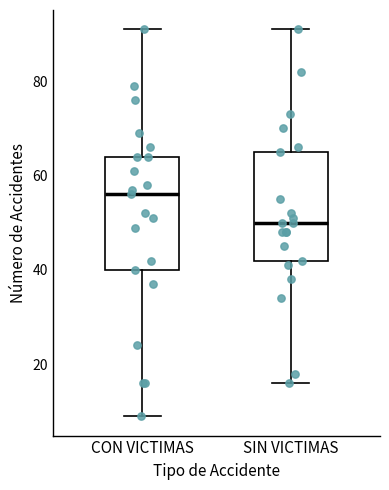

Reading left to right, read every box against the y-axis: the position of its median line, the range the box covers, and the ends of its whiskers. The values are not printed on the chart, so give them approximately, as read against the axis.

CON VICTIMAS: median 56, box 40 to 64, whiskers 10 to 92
SIN VICTIMAS: median 50, box 42 to 66, whiskers 16 to 92